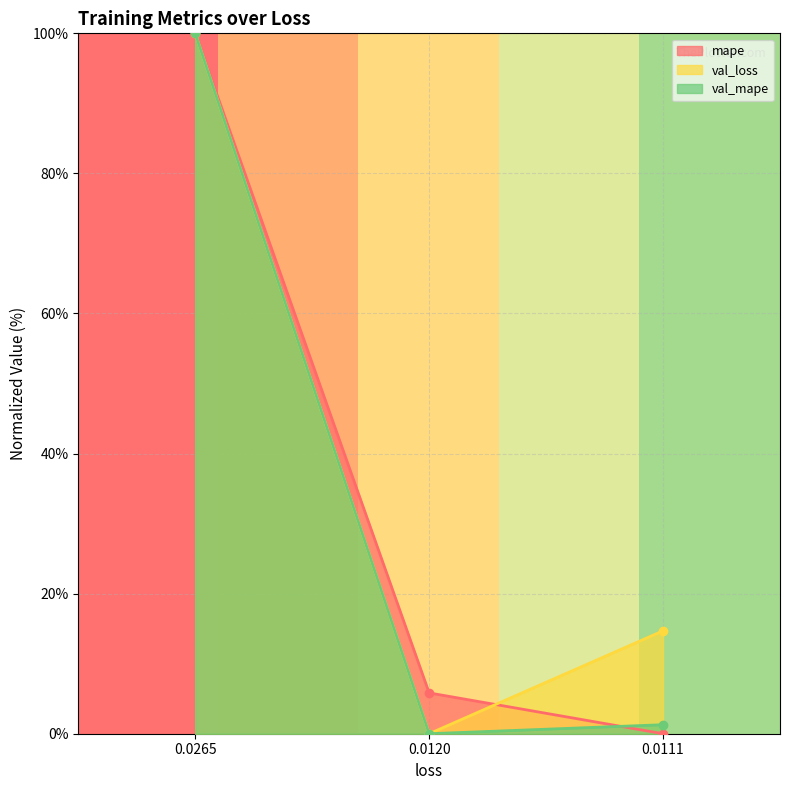

Rank the categories by val_mape value from lowest to highest.

0.0120, 0.0111, 0.0265